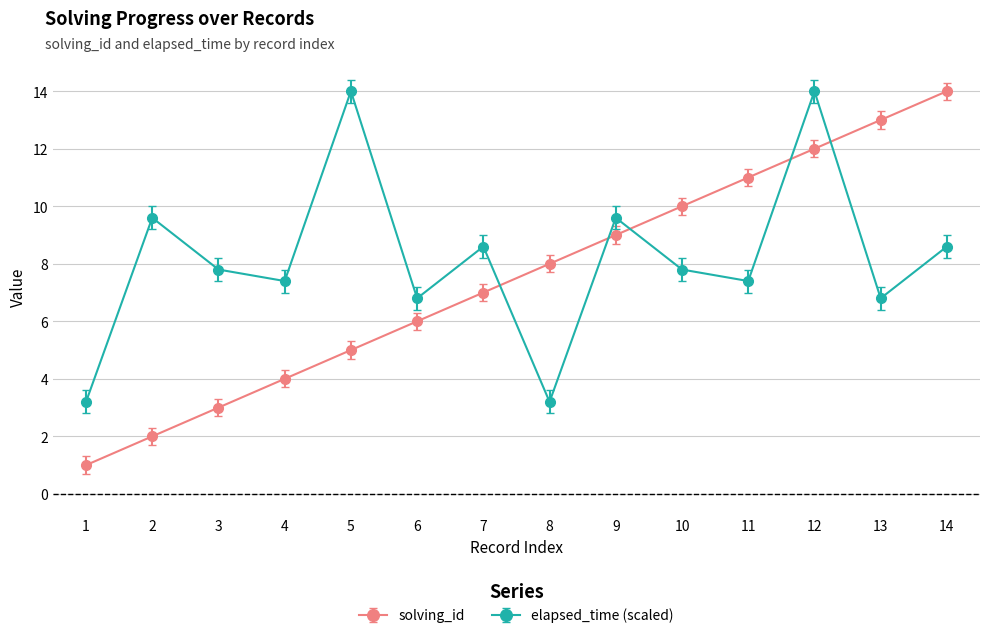

Reading right to left, list all the values displayed in this chart.

solving_id: 14=14.0	13=13.0	12=12.0	11=11.0	10=10.0	9=9.0	8=8.0	7=7.0	6=6.0	5=5.0	4=4.0	3=3.0	2=2.0	1=1.0
elapsed_time (scaled): 14=8.6	13=6.8	12=14.0	11=7.4	10=7.8	9=9.6	8=3.2	7=8.6	6=6.8	5=14.0	4=7.4	3=7.8	2=9.6	1=3.2